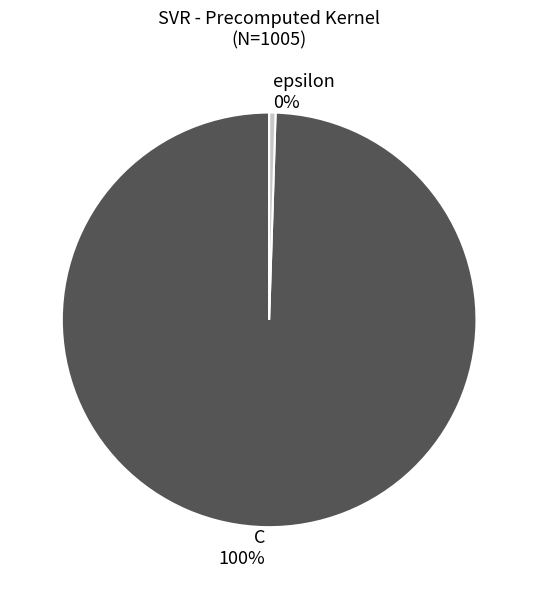

Which slice is the largest?

C